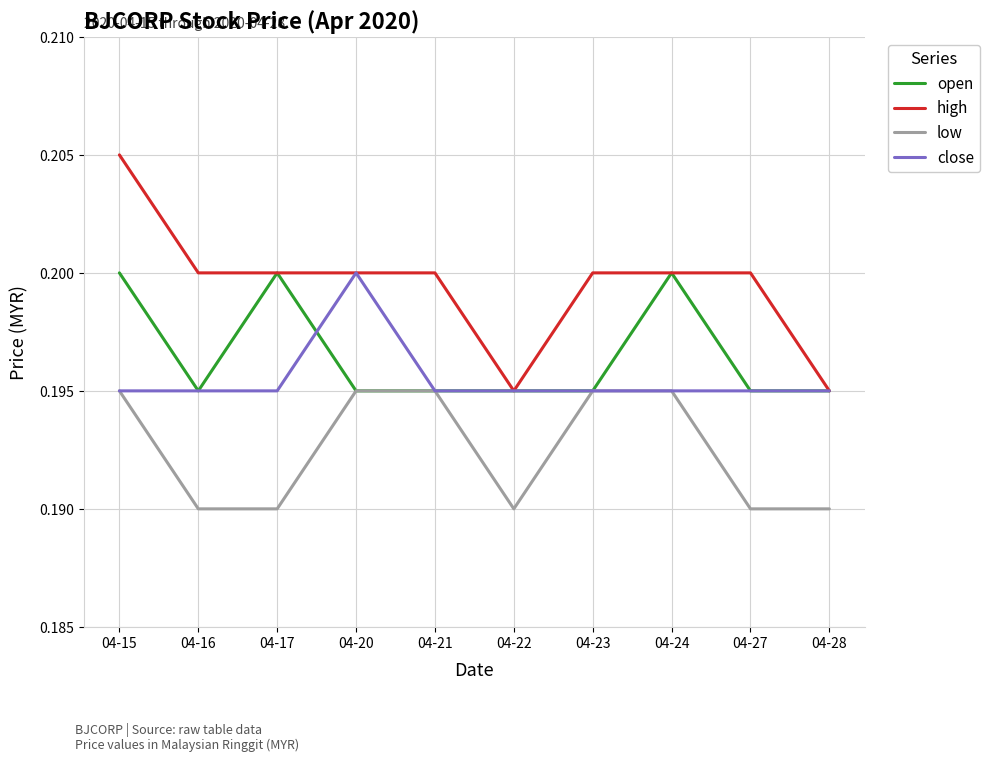

True or false: low and high intersect in this chart.

False